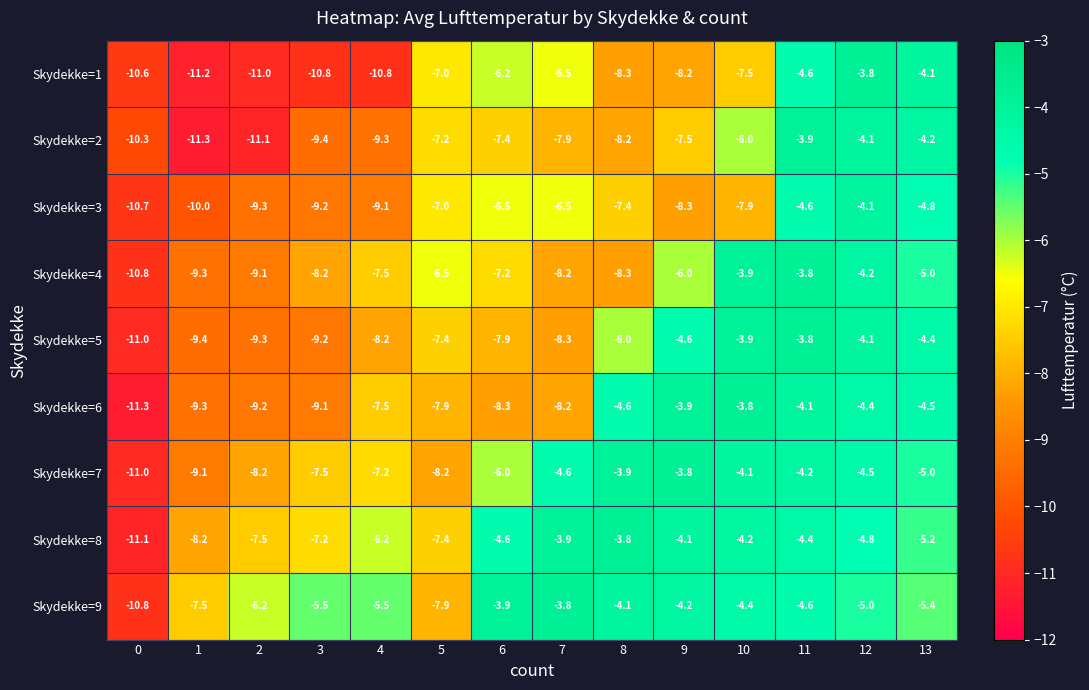

Is it true that Skydekke=9 equals -5.4 at 13?

True